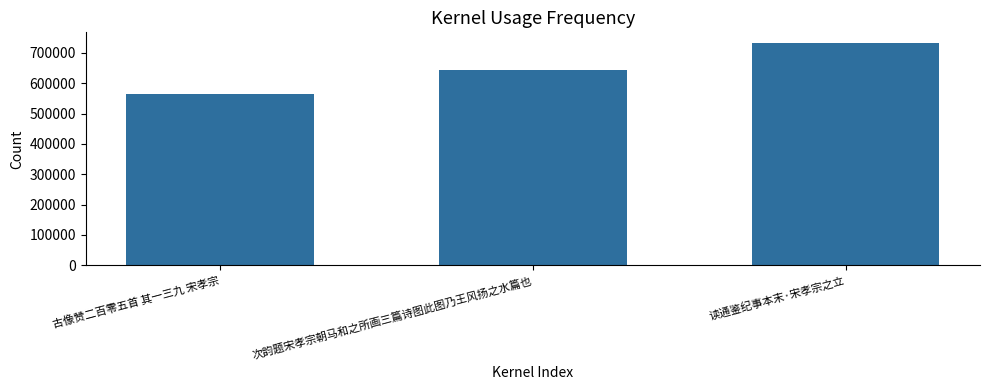

What position from the left is 读通鉴纪事本末·宋孝宗之立?

3